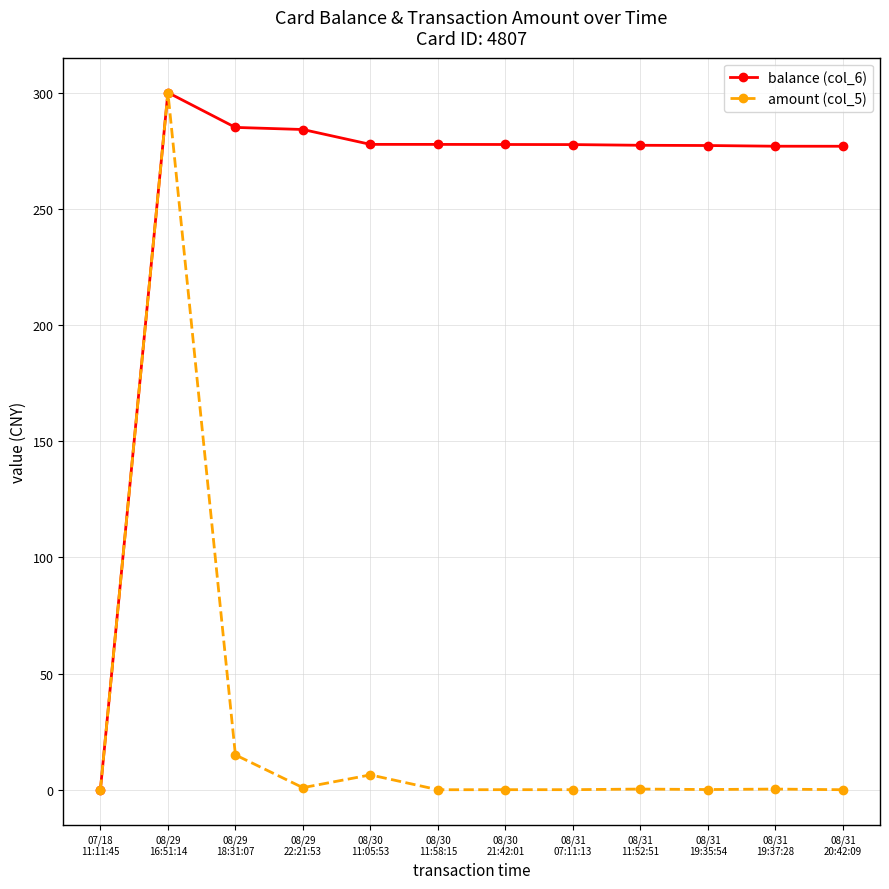

What is the highest value of the balance (col_6) series?

300.0